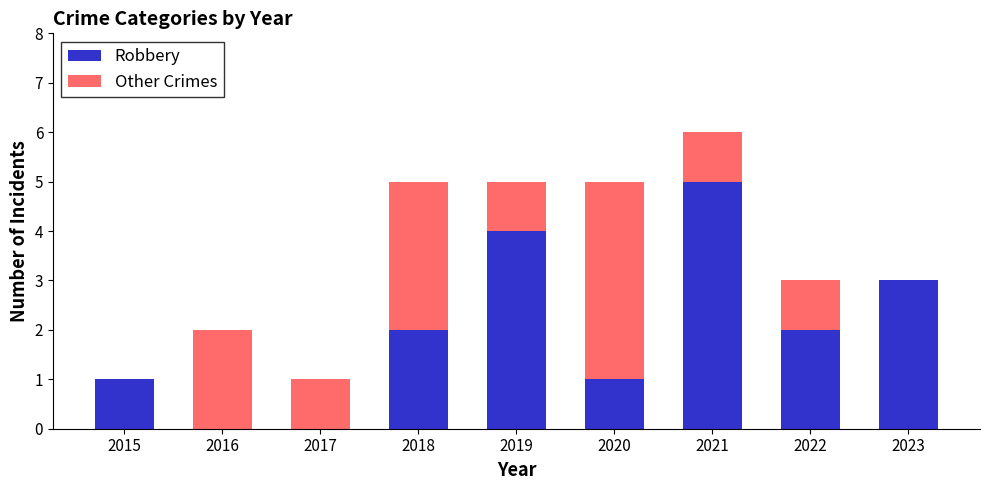

What are all the series names shown in the legend?

Robbery, Other Crimes